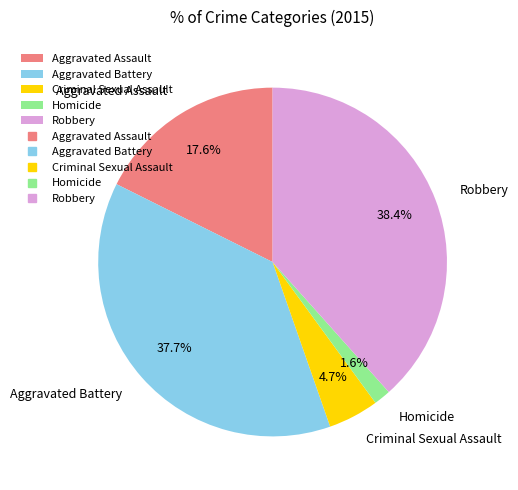

What is the total percentage of Homicide and Aggravated Battery?

39.3%